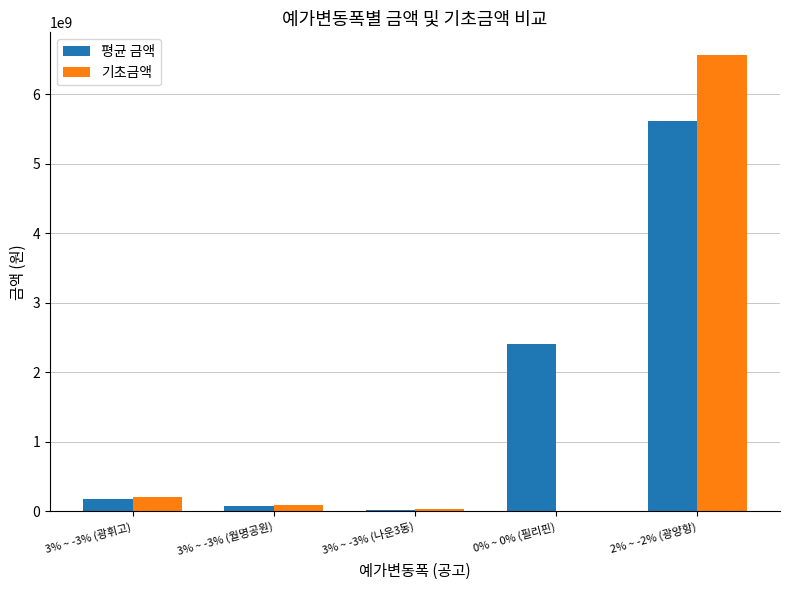

Reading left to right, transcribe all the data shown in this chart.

평균 금액: 186412580	76311543	25821000	2403500000	5619232000
기초금액: 212953000	87274000	29348000	0	6560796000